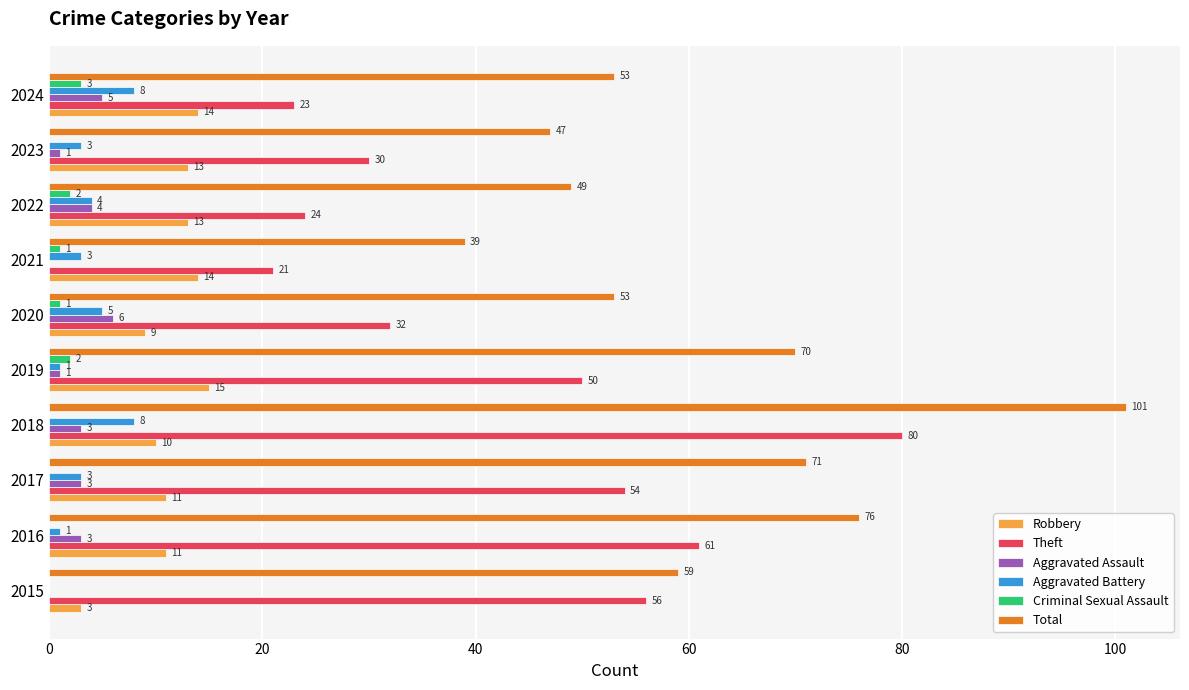

Which series has the widest spread of values?

Total